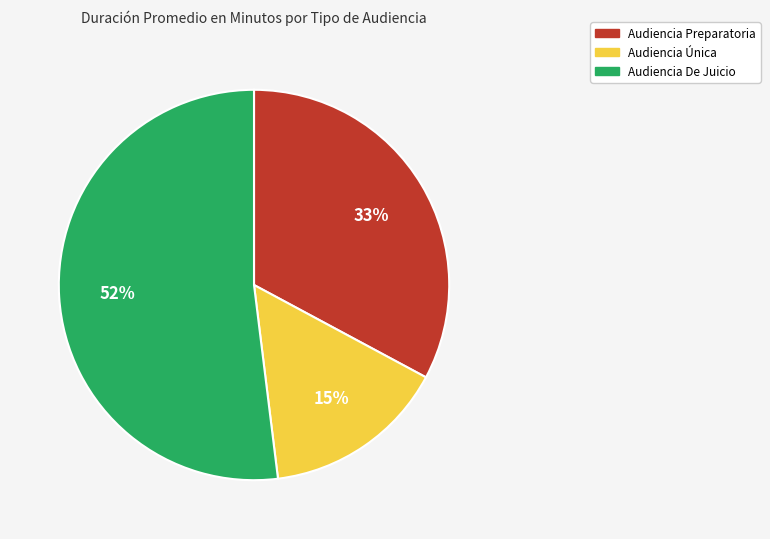

Which slice is the largest?

Audiencia De Juicio